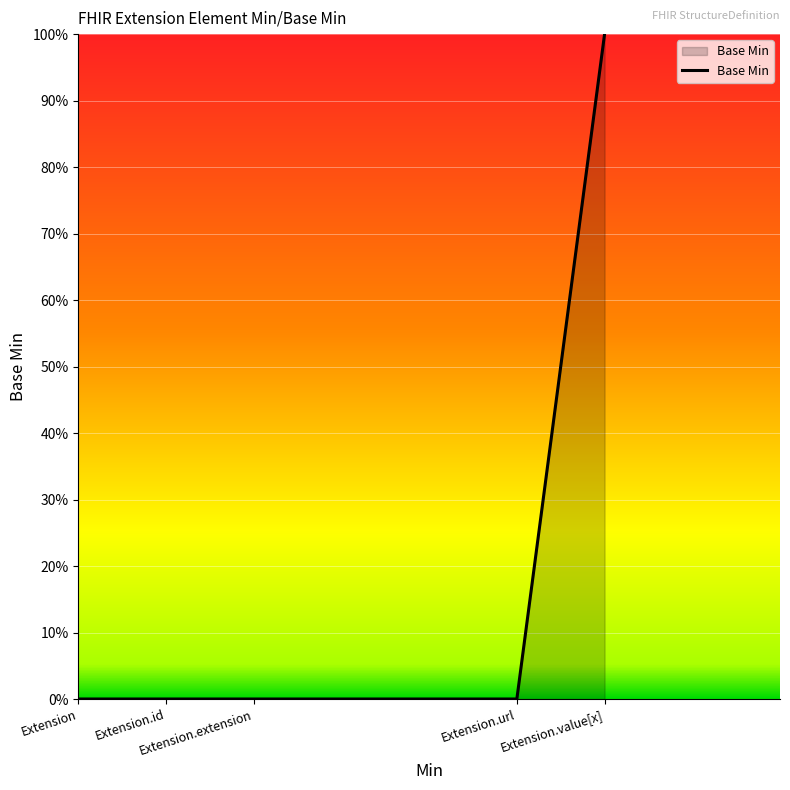

Reading left to right, transcribe all the data shown in this chart.

0	0	0	0	1